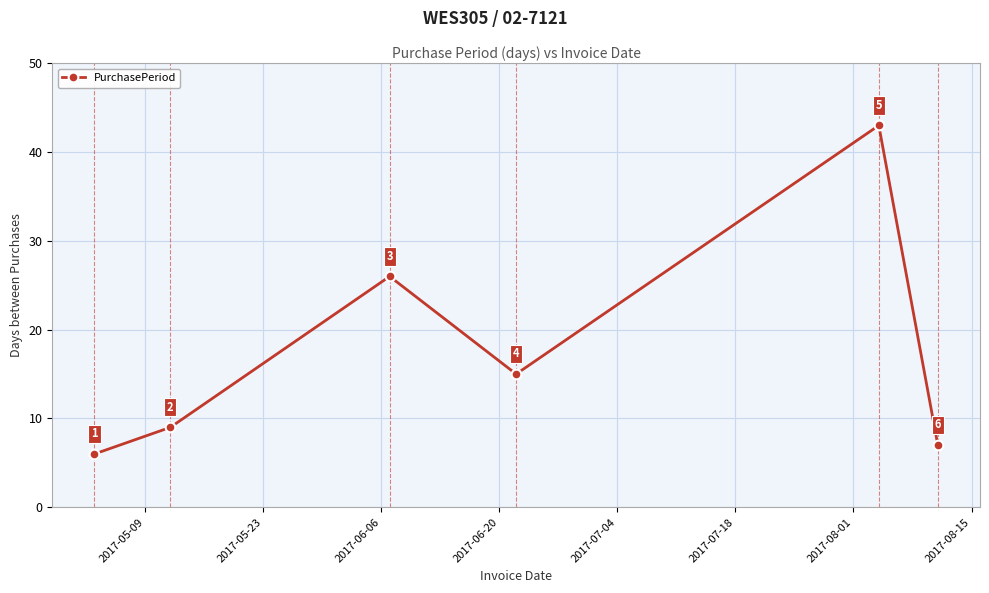

What is the value of the 4th point from the left?

15